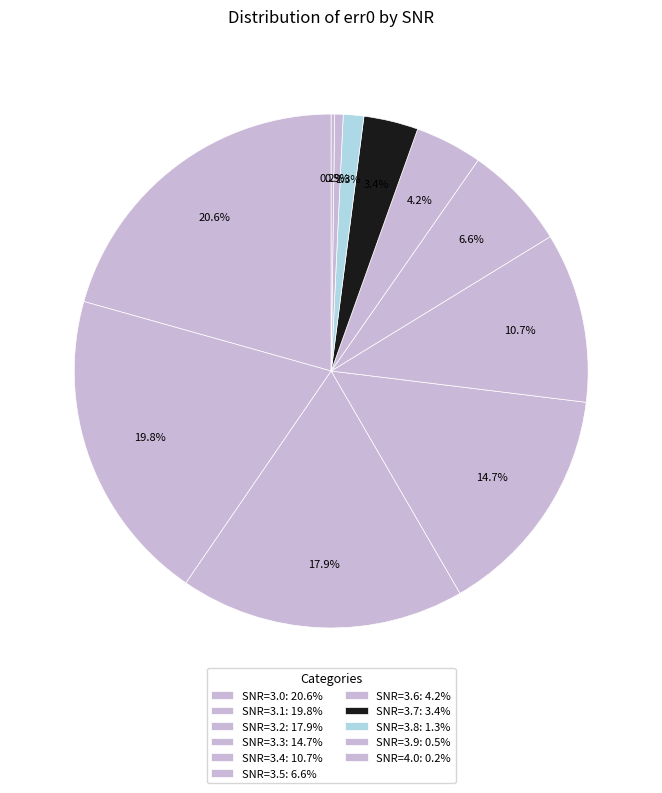

Does SNR=3.2 represent more than half of the total?

No